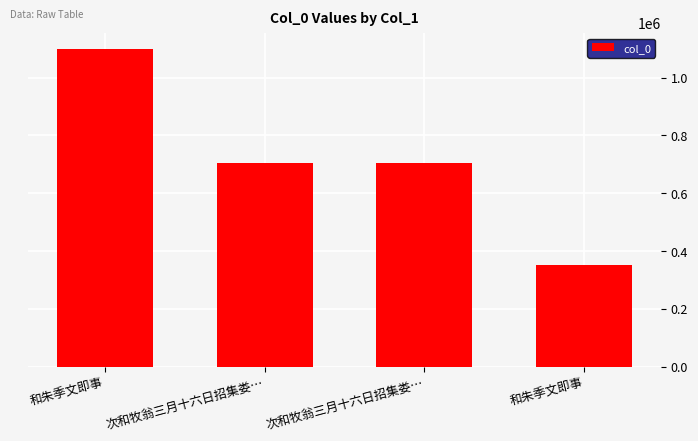

What is the sum of the values at 次和牧翁三月十六日招集娄… and 和朱季文即事?

1058257